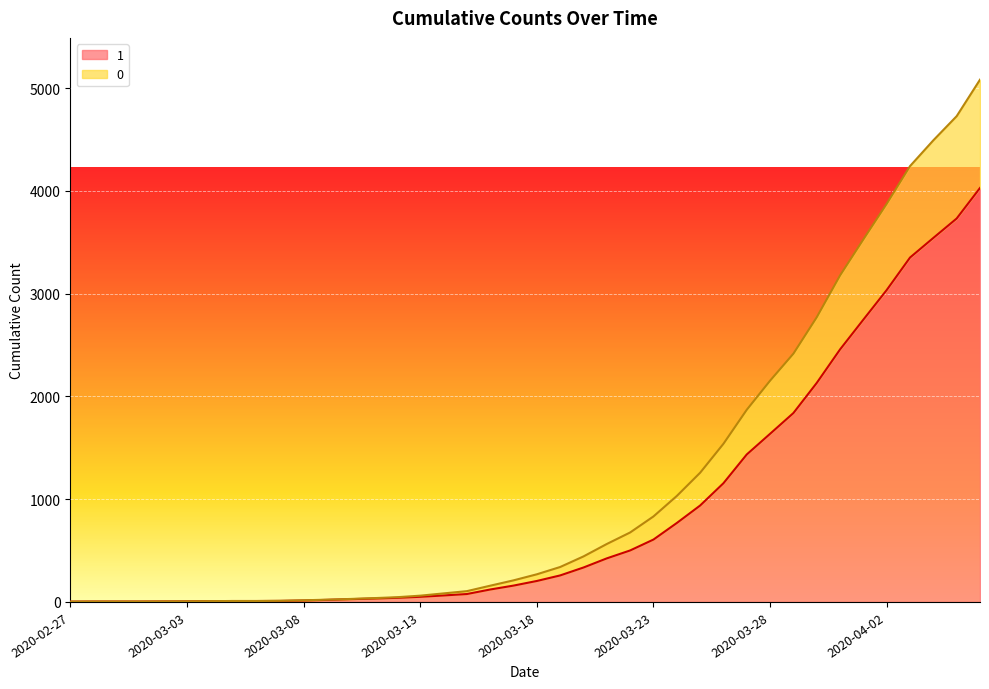

Does the chart display data point markers on the line(s)?

No